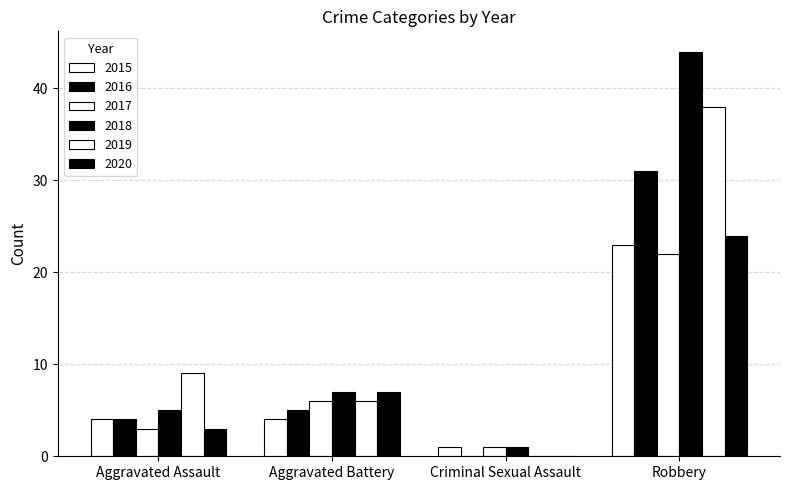

How many positive values does the 2016 series have?

3